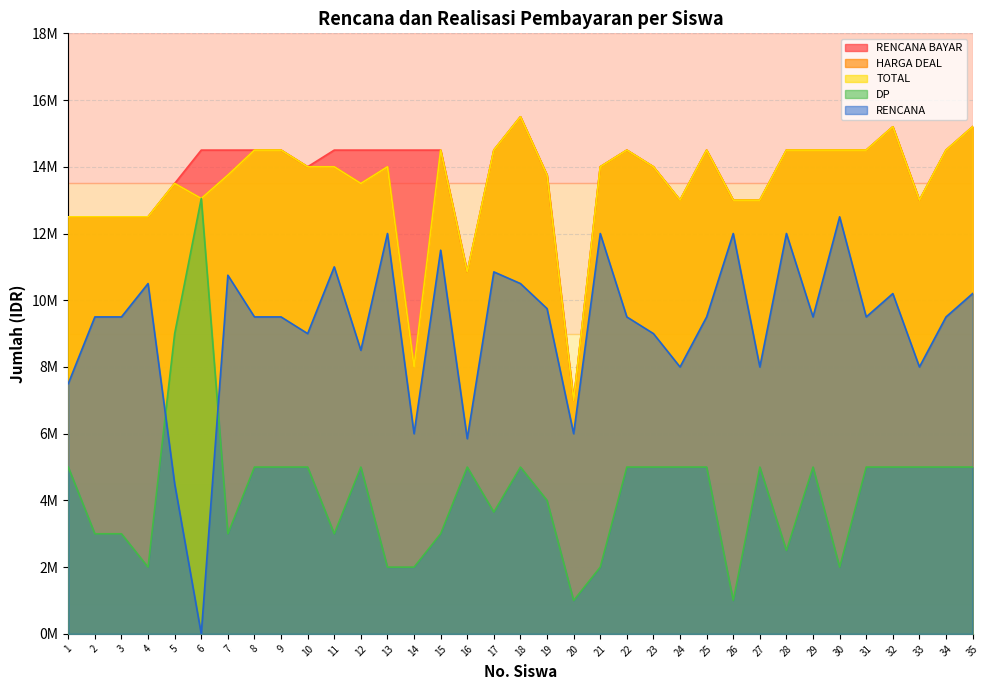

The value of HARGA DEAL at 1 is 12500000. True or false?

True